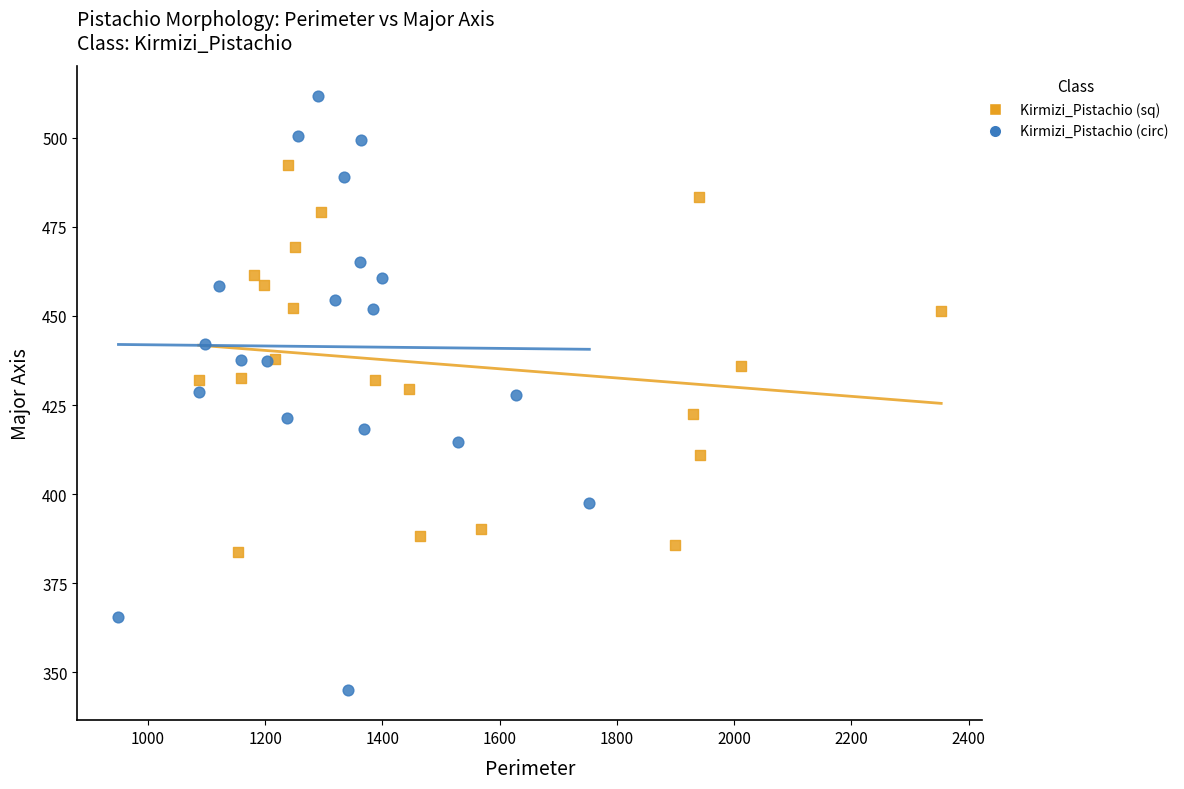

What are all the series names shown in the legend?

Kirmizi_Pistachio (sq), Kirmizi_Pistachio (circ)